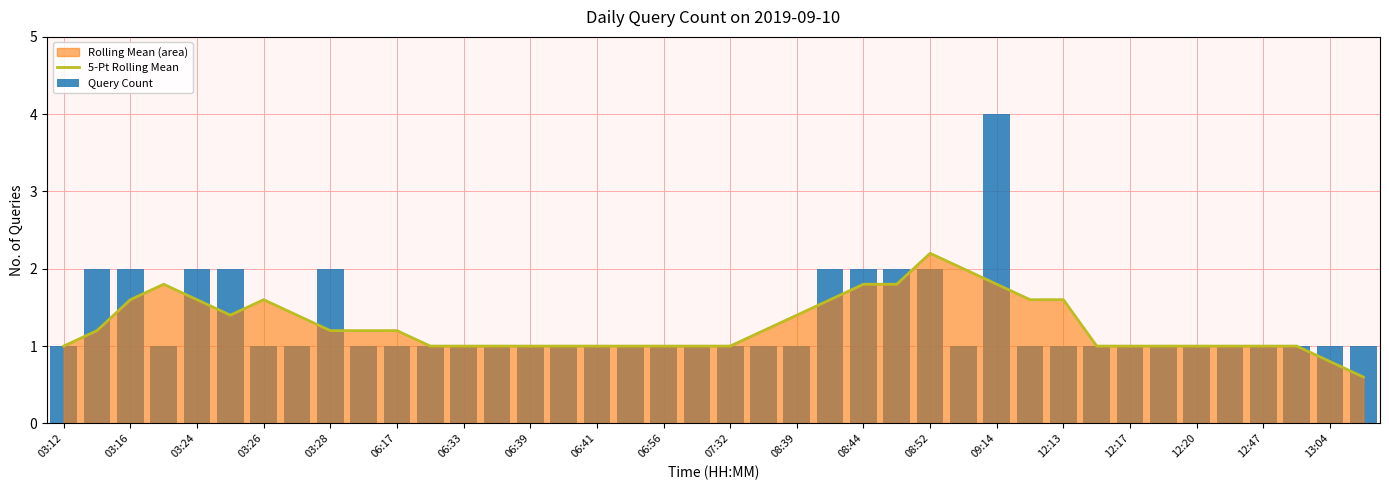

The 5-Pt Rolling Mean series shows 0.6 at 08:44. True or false?

False